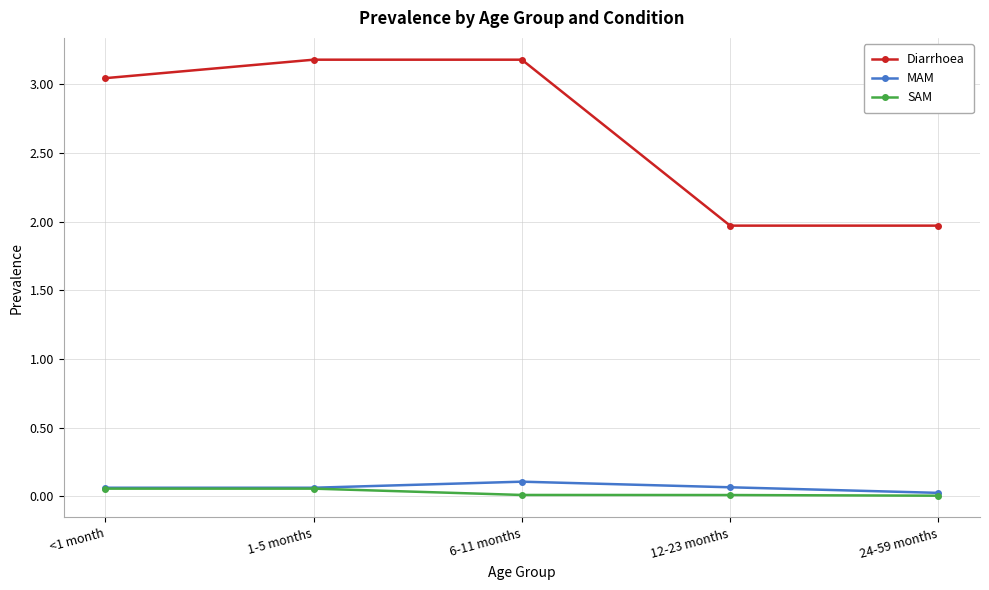

Which series changed the most between 6-11 months and 12-23 months?

Diarrhoea